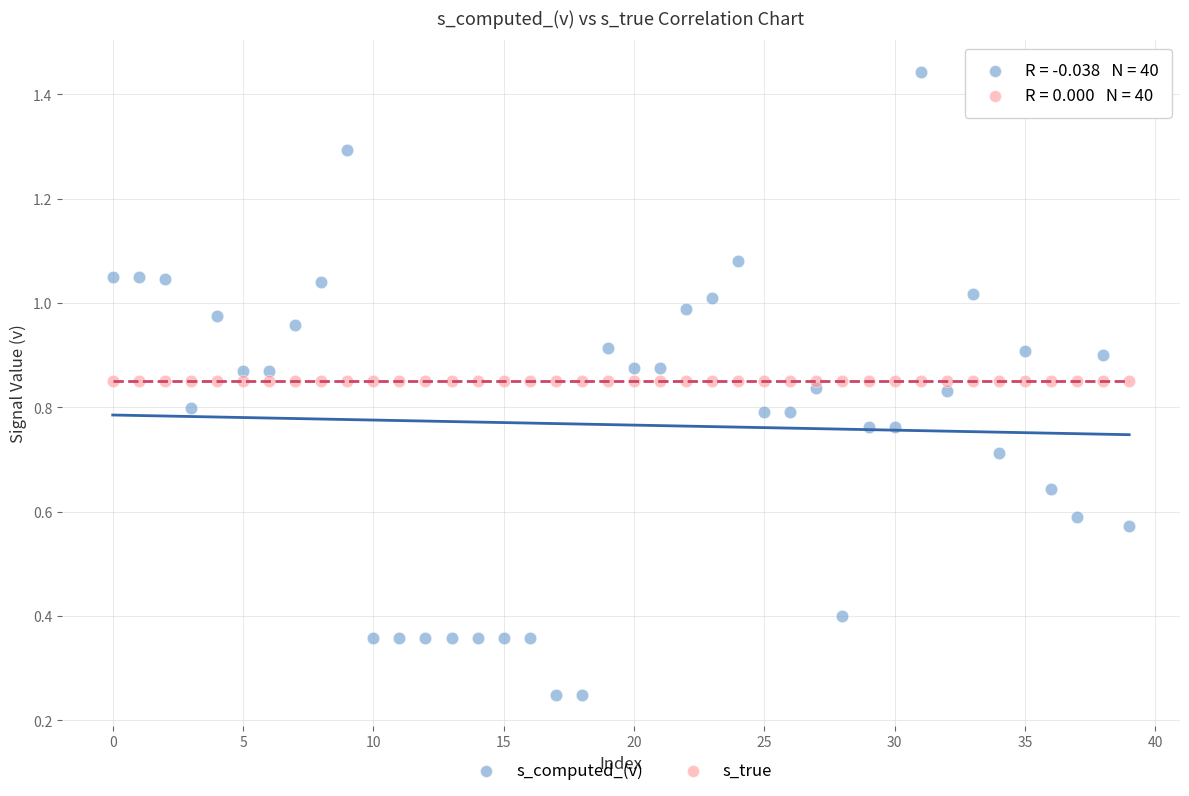

Which series reaches the maximum Y coordinate?

s_computed_(v)